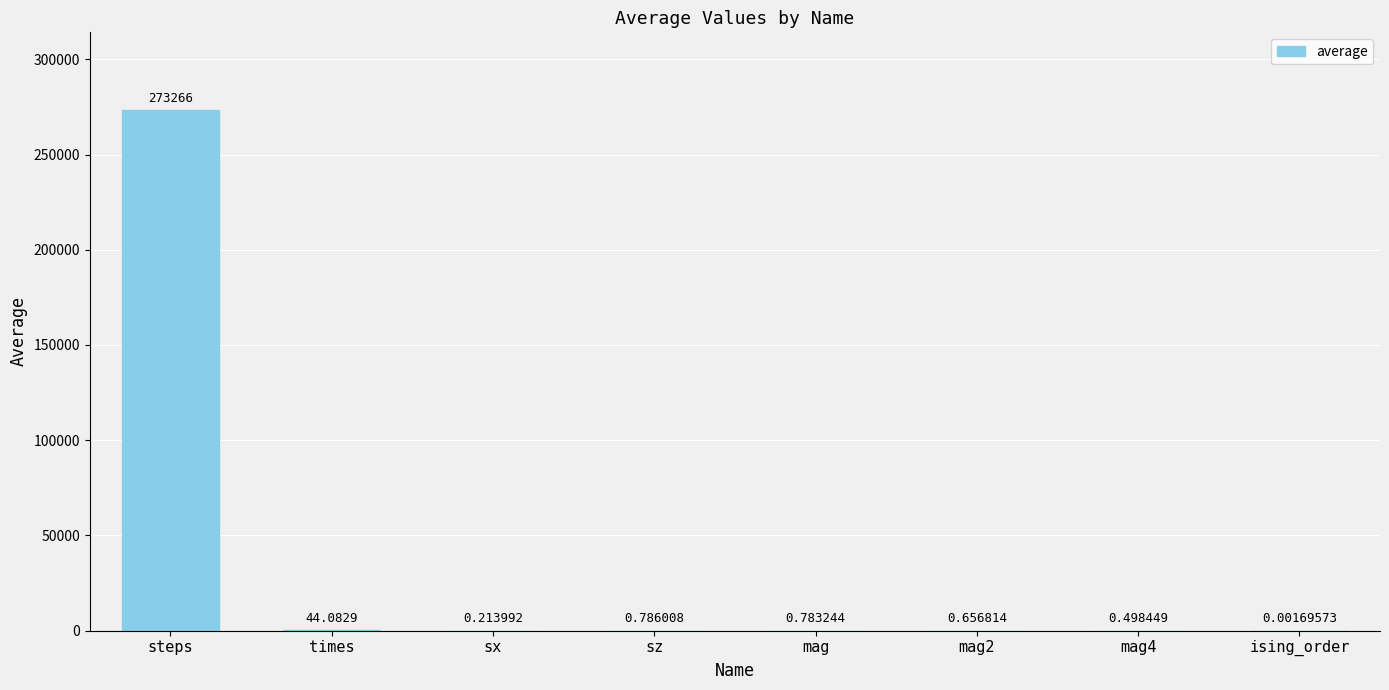

At which category does the chart reach its peak across all series?

steps